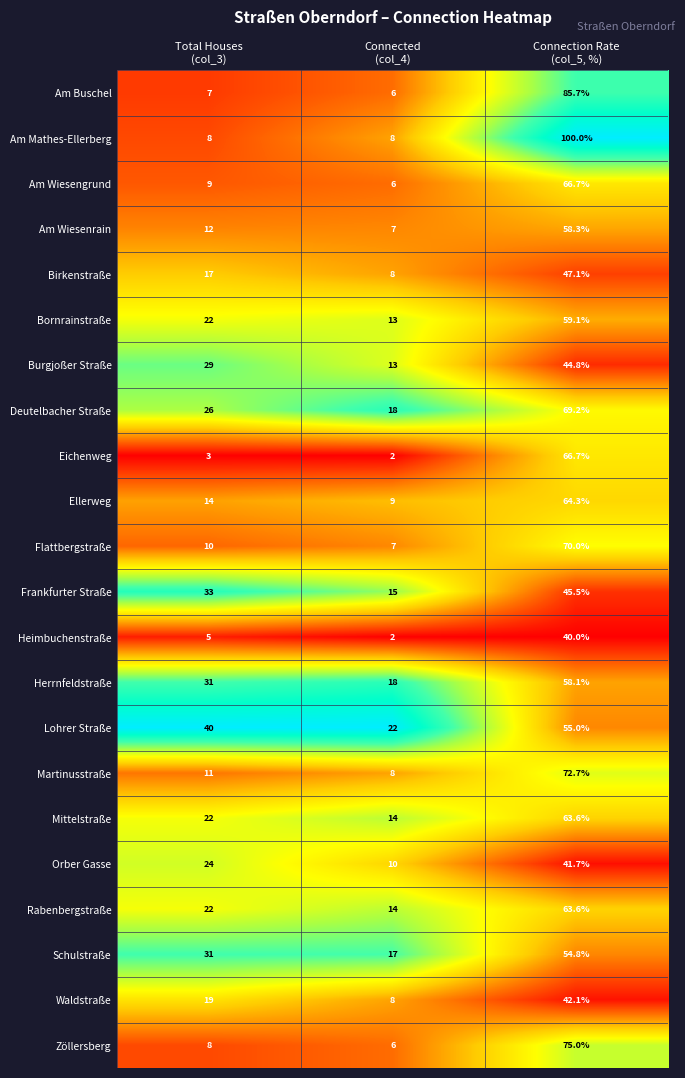

Which series has the widest spread of values?

Am Mathes-Ellerberg